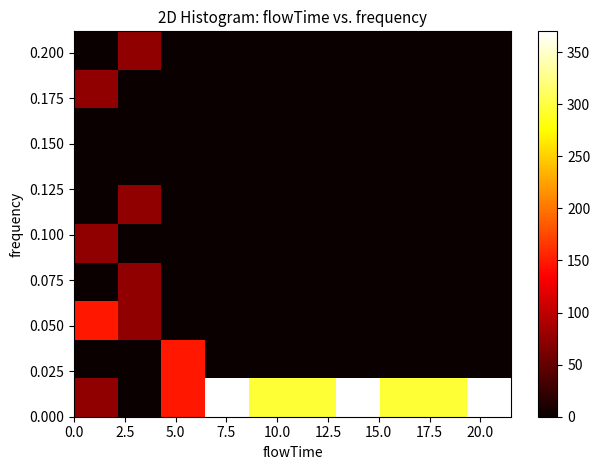

How many categories are shown in the chart?

10